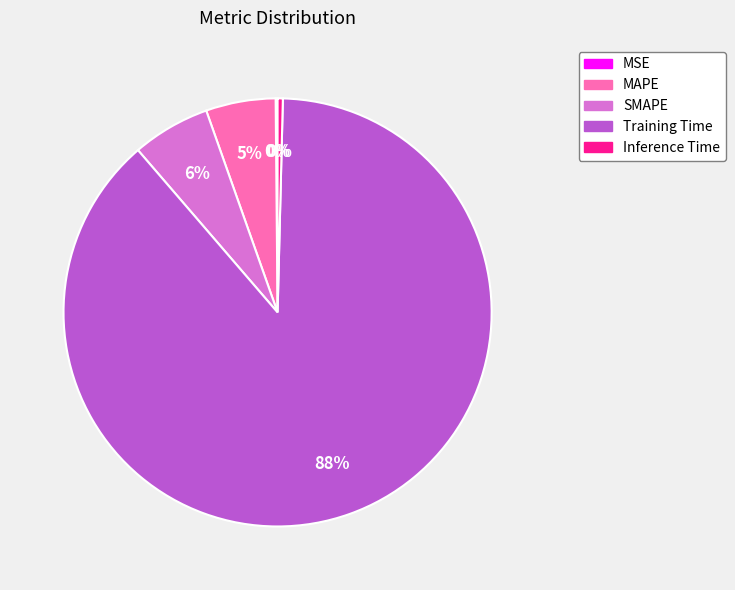

The Training Time slice represents 76% of the pie. True or false?

False